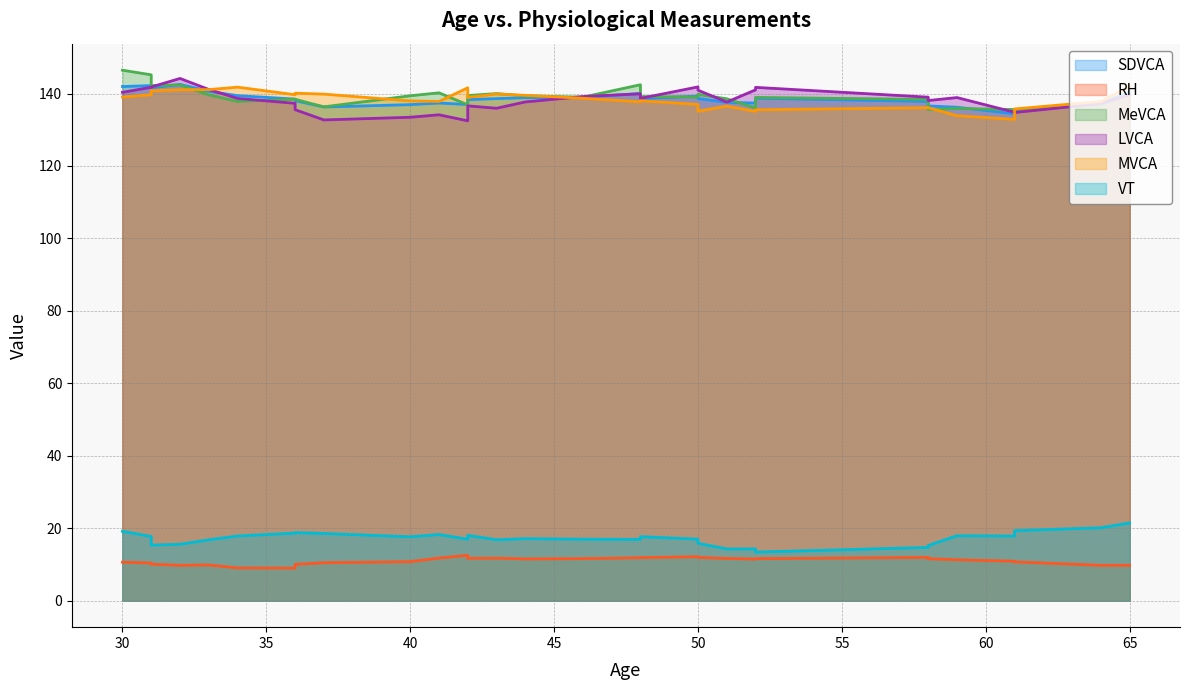

Which series has the largest range (max minus min)?

MeVCA